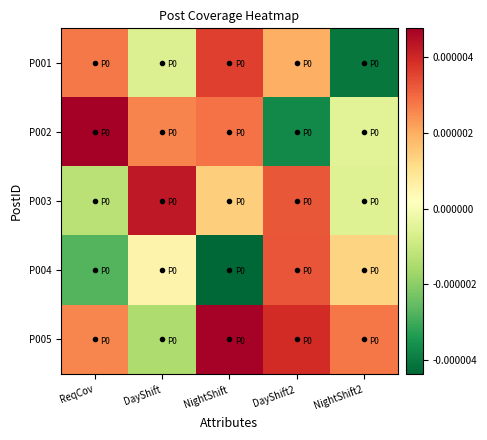

Rank the series by their maximum value, from lowest to highest.

P004, P001, P003, P005, P002